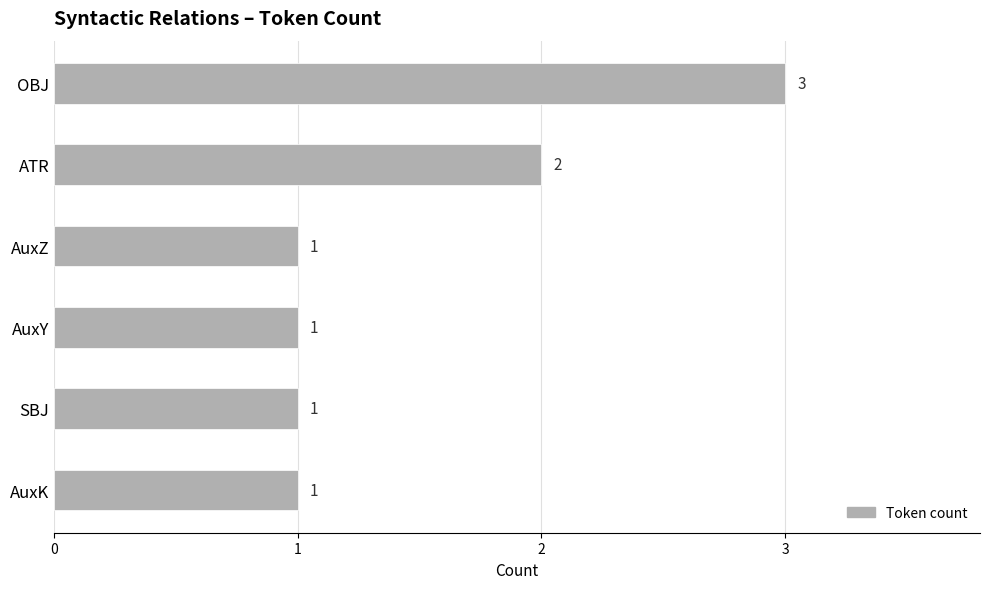

Where is the data nearest to the value 2?

ATR